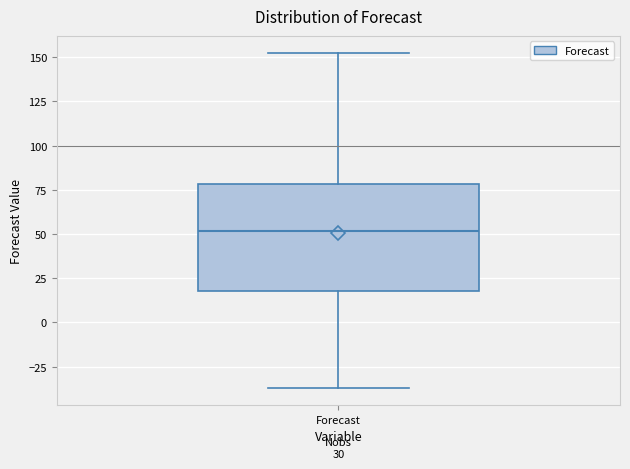

Read this box plot against the y-axis: the position of the median line, the range covered by the box, and the ends of both whiskers. The values are not printed on the chart, so give them approximately, as read against the axis.

median 50, box 20 to 80, whiskers -35 to 155